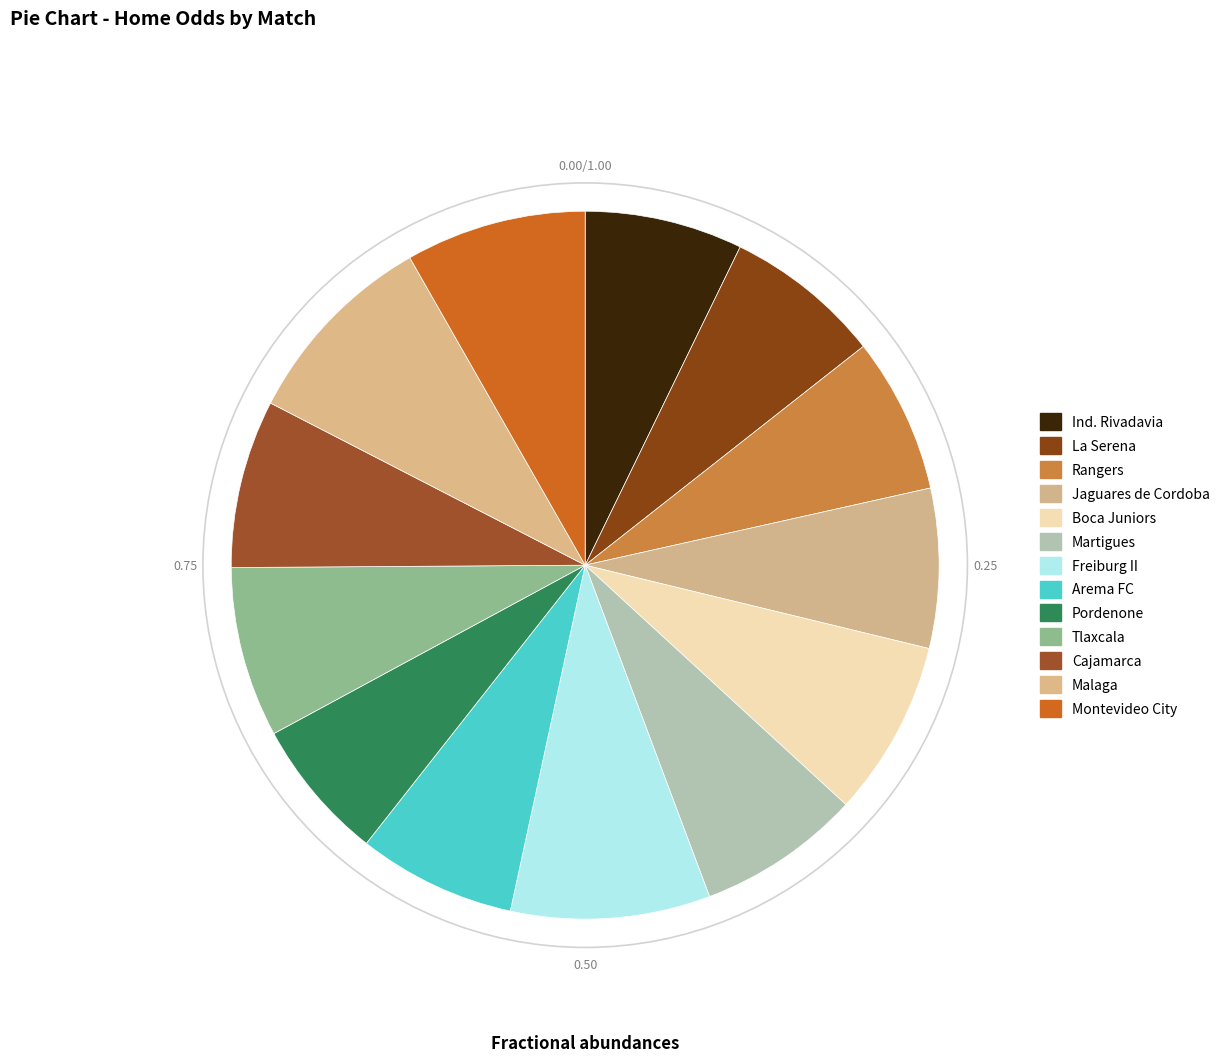

How many slices are in this pie chart?

13